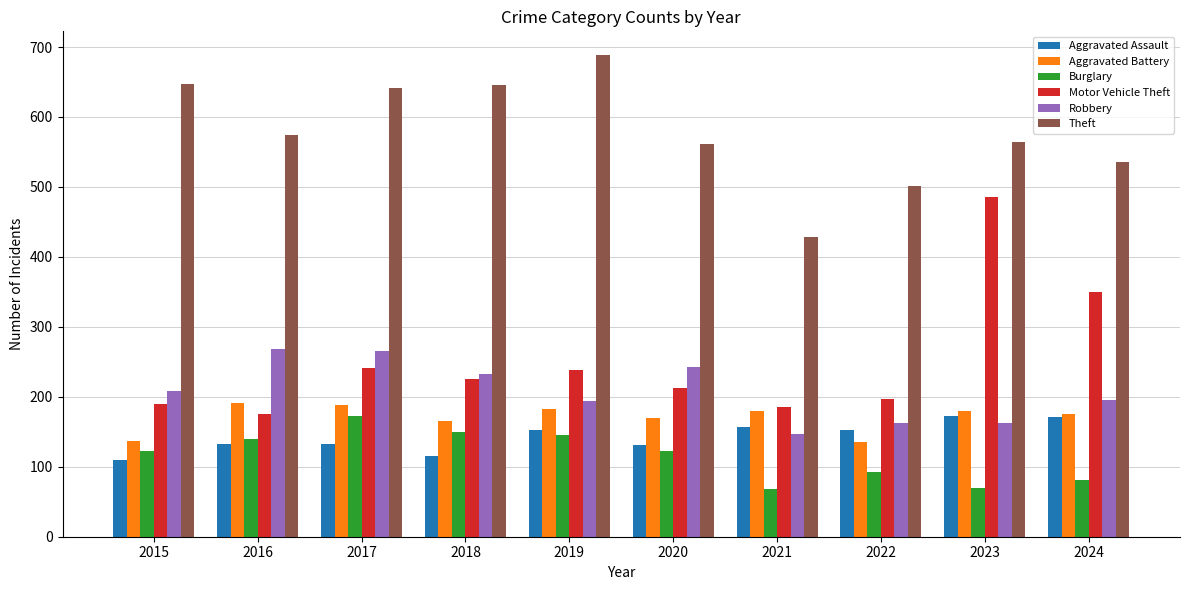

What is the maximum value for Aggravated Battery?

191